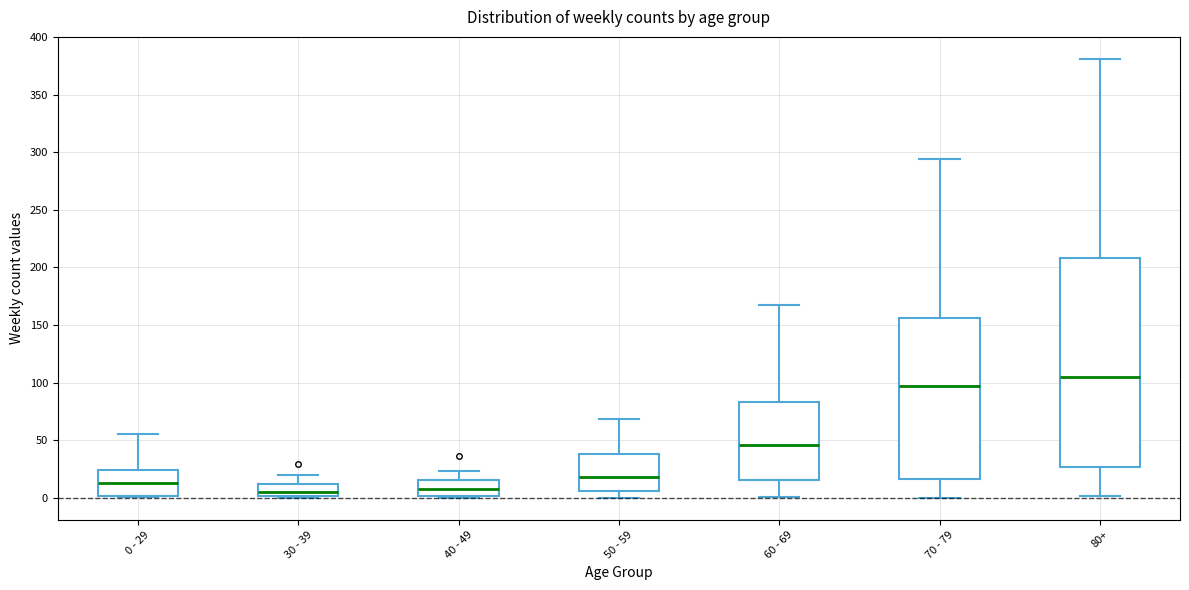

Where does the median line of the box for 80+ sit on the y-axis? The values are not printed on the chart, so give them approximately, as read against the axis.

105